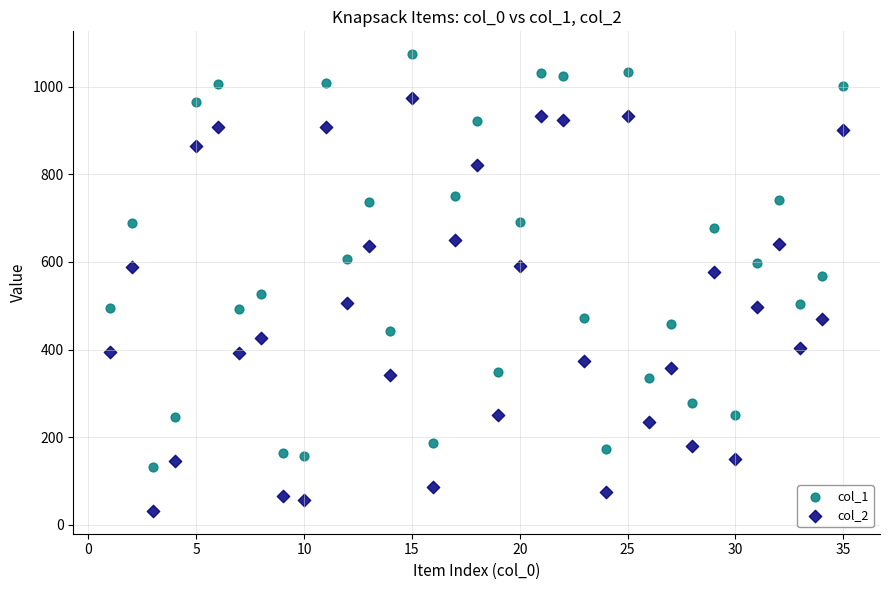

Across all data points, what is the range of X values (max minus min)?

34